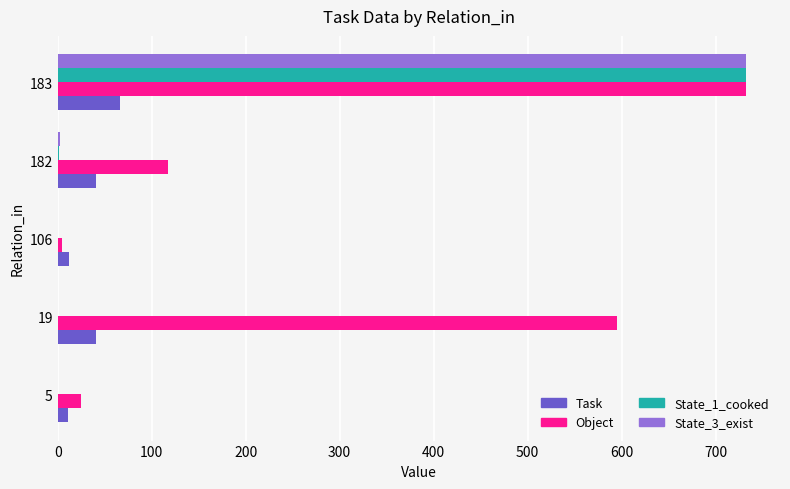

Between 106 and 182, which series saw the biggest shift?

Object